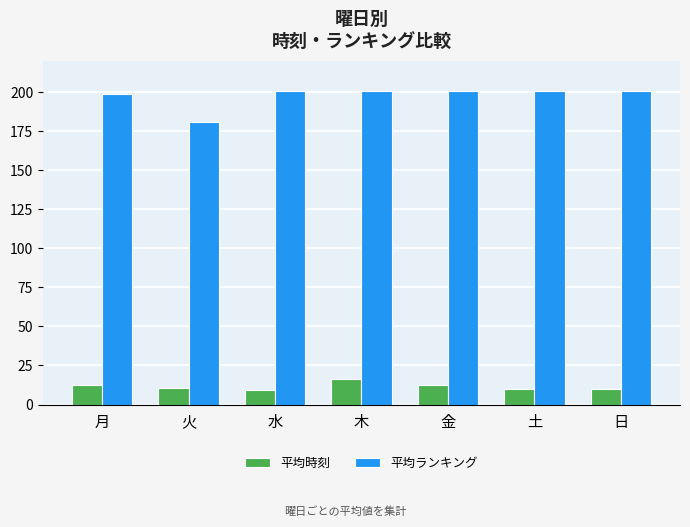

What is the sum of all 平均時刻 values?

81.6